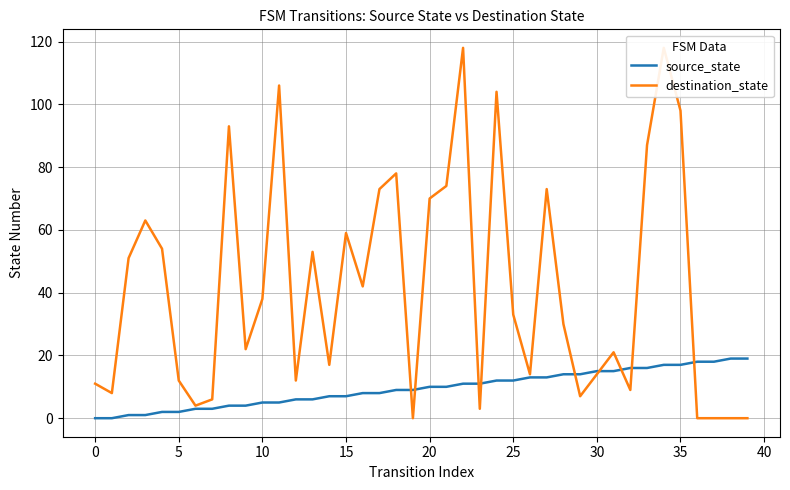

Is it true that source_state equals 12 at 25?

True